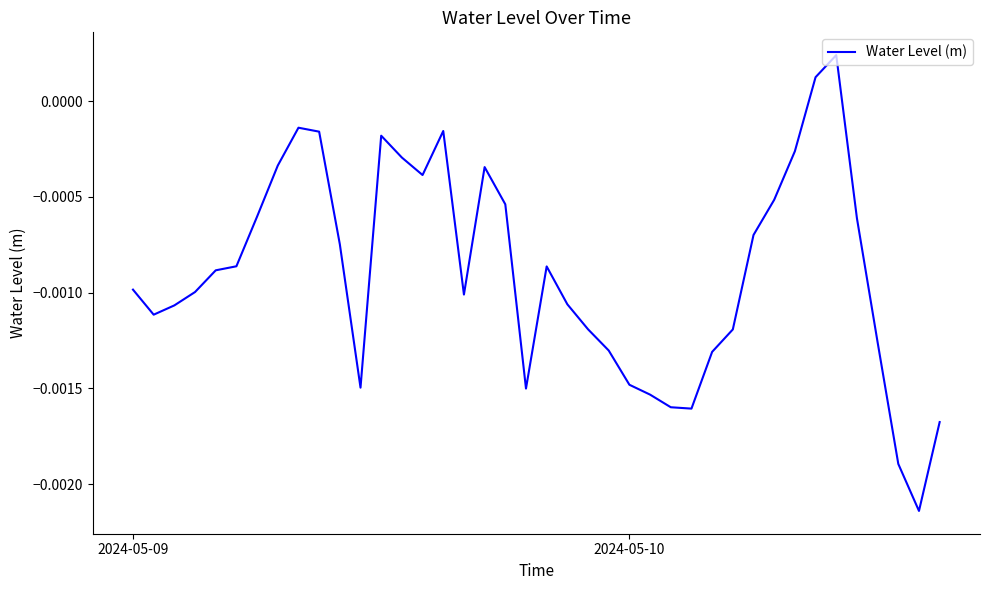

How many values are below zero?

38